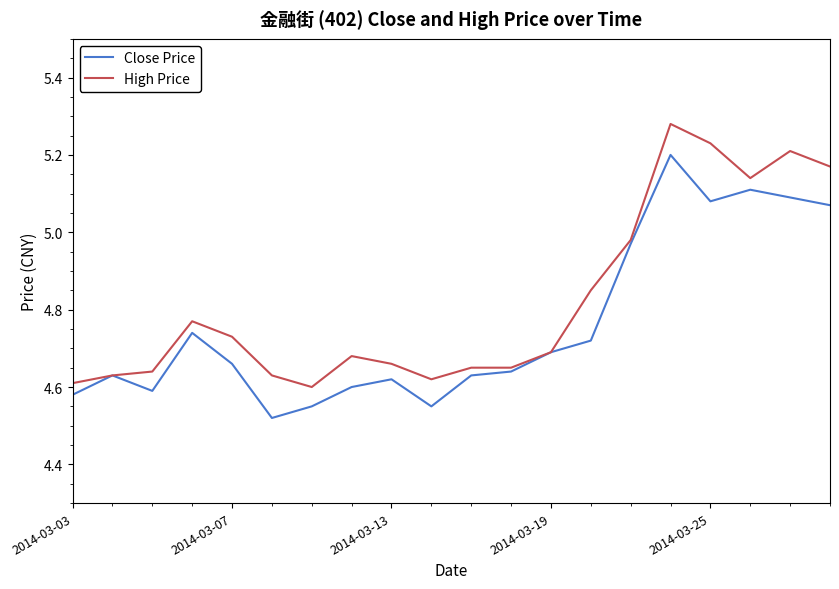

What is the sum of all Close Price values?

95.2